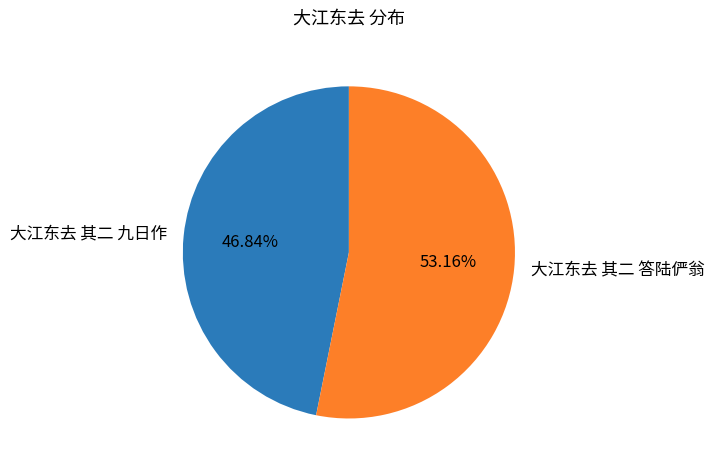

Is it true that 大江东去 其二 九日作 is 47% of the pie?

True